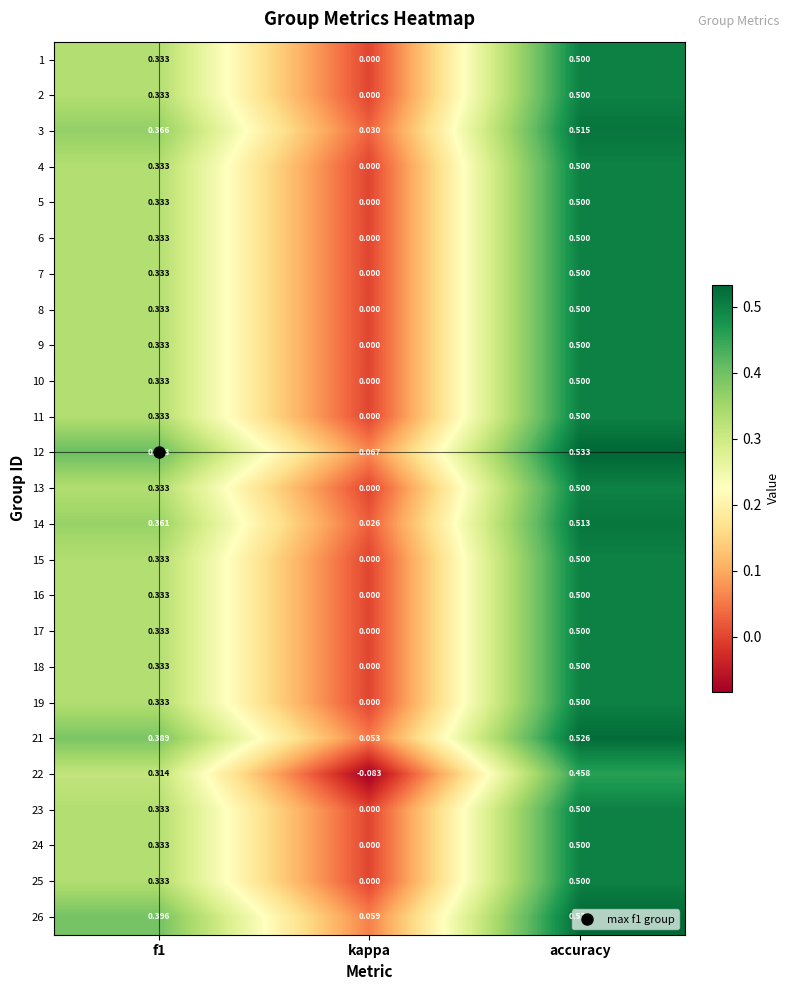

At which label is 16 closest to 0?

kappa